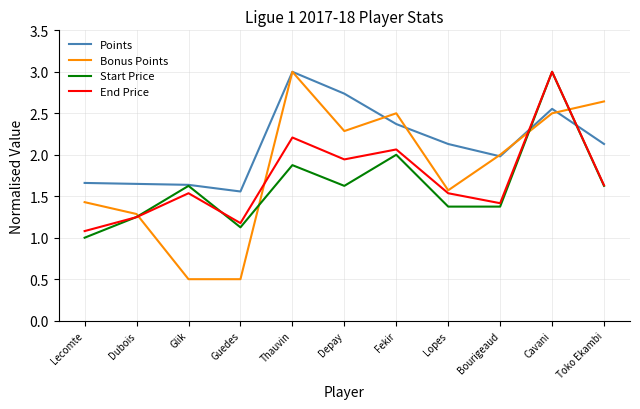

What is the sum of all Points values?

23.4